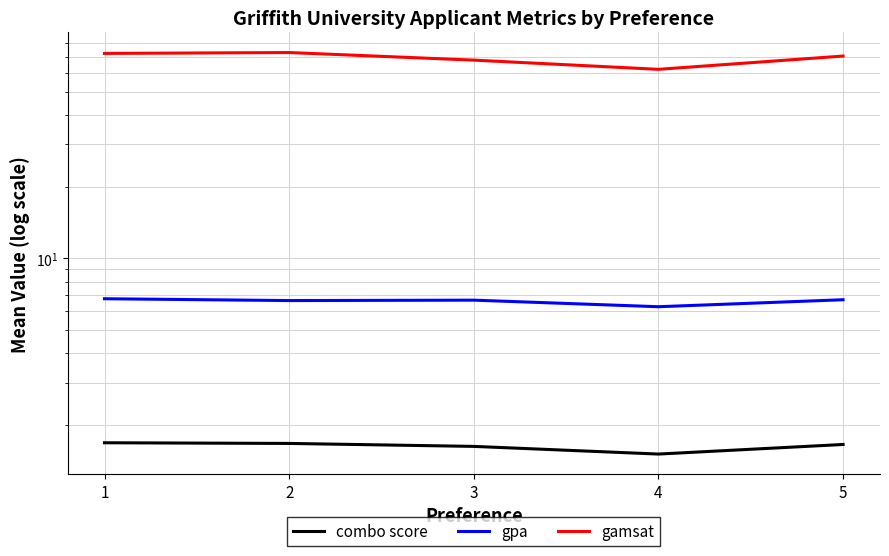

The gpa series shows 6.3 at 4. True or false?

True